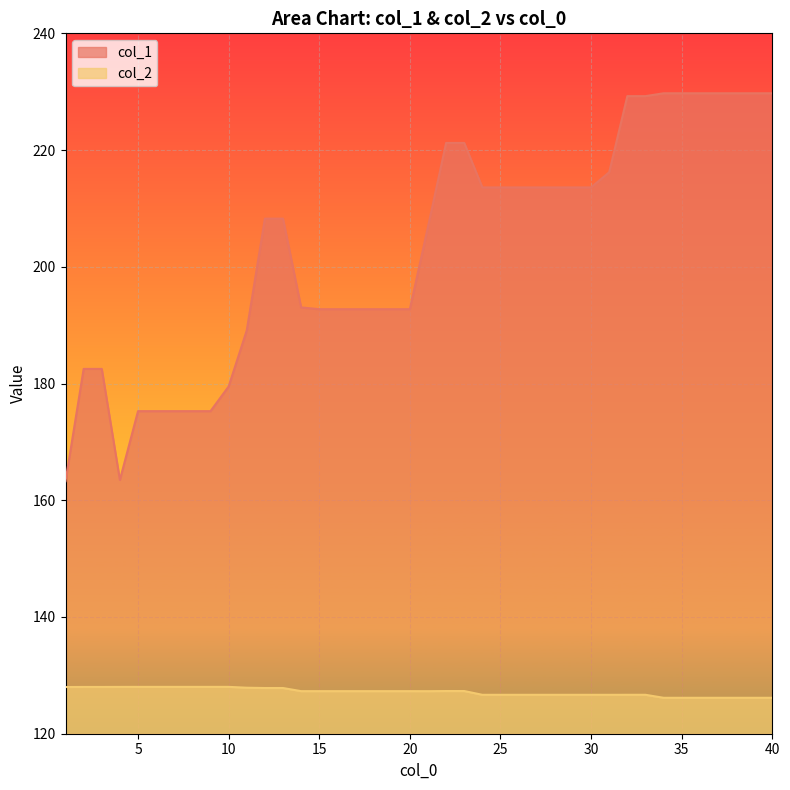

Count the number of data series in this chart.

2